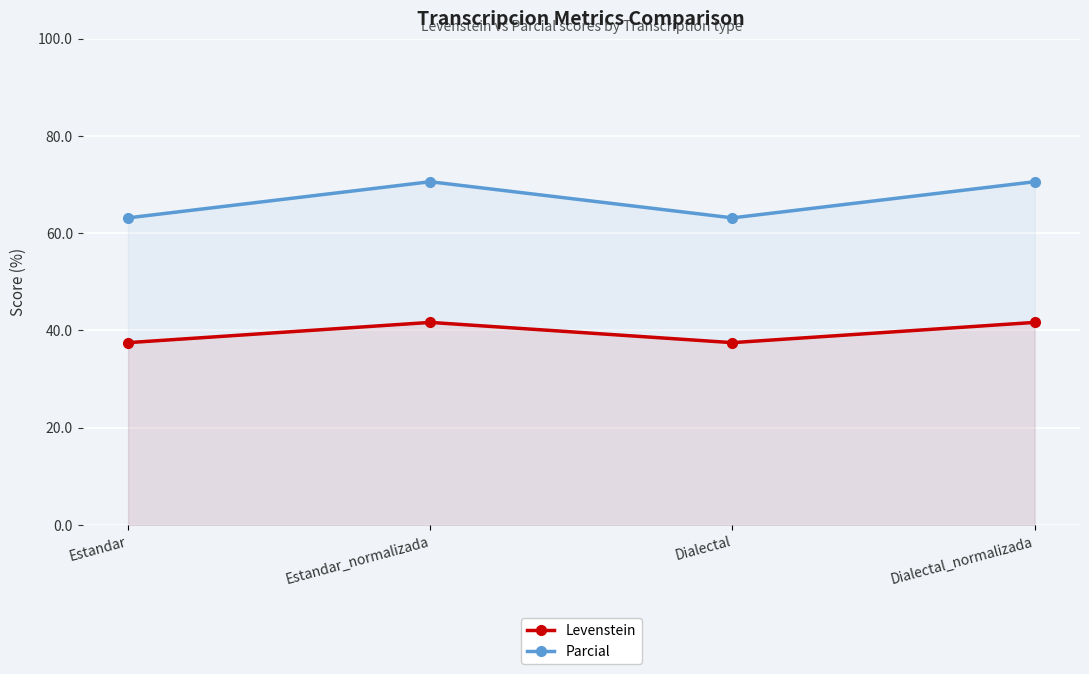

What is the total value across all series at Estandar?

100.7